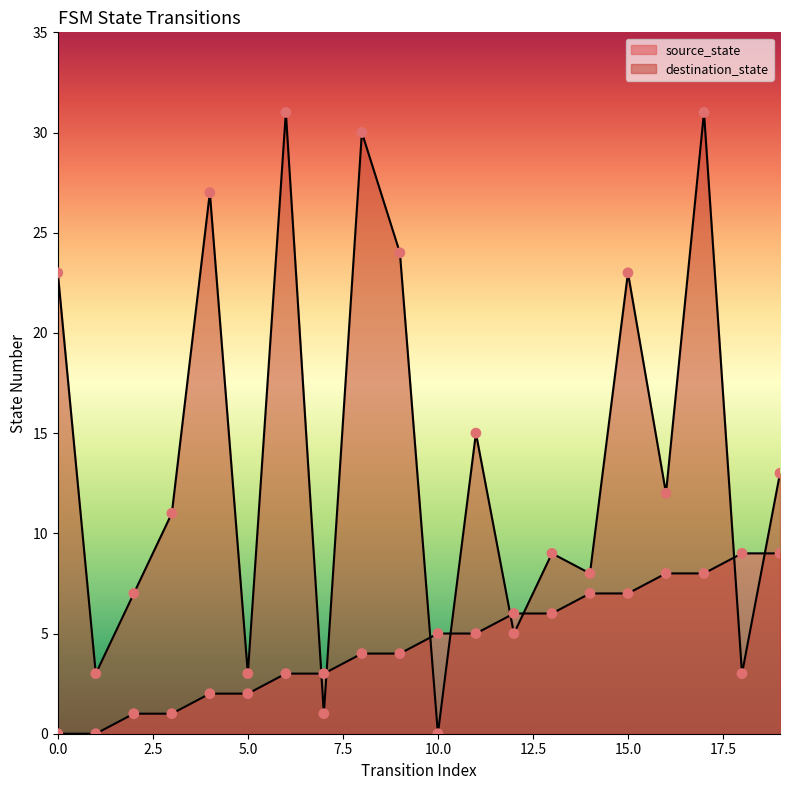

Which series has the largest total across all categories?

destination_state